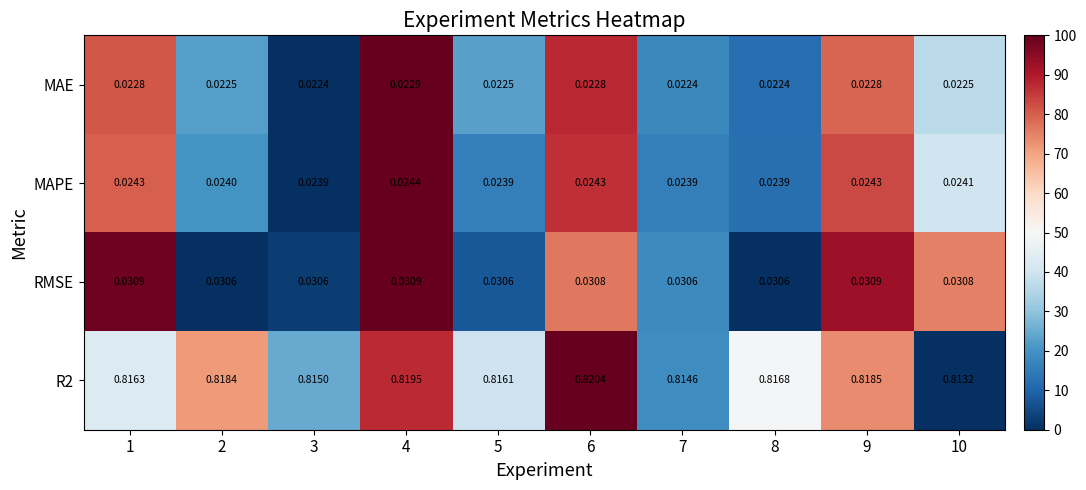

Is the value of R2 at 3 greater than the value of RMSE at 8?

Yes